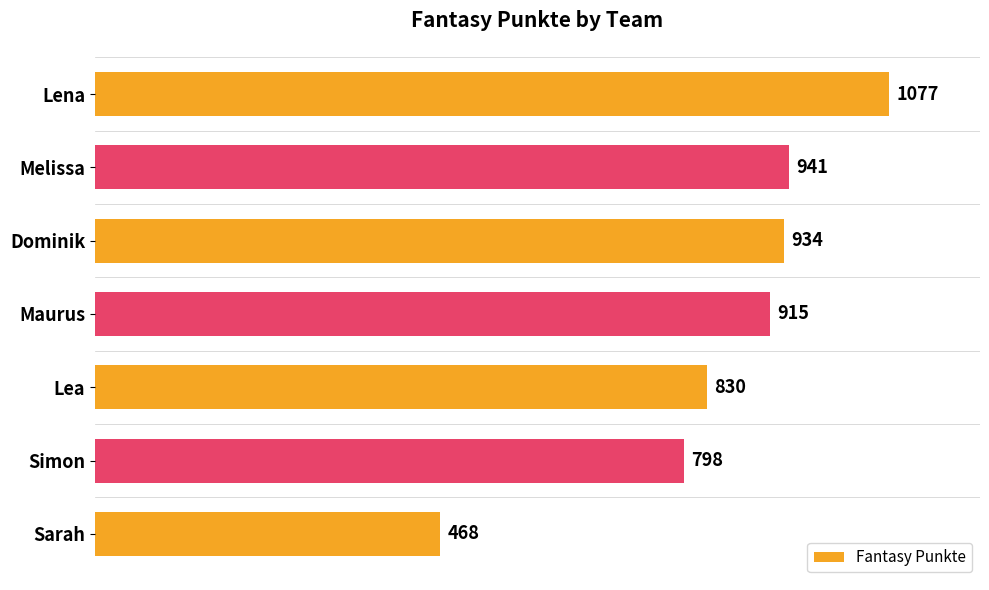

What is the difference between the maximum and second lowest values?

279